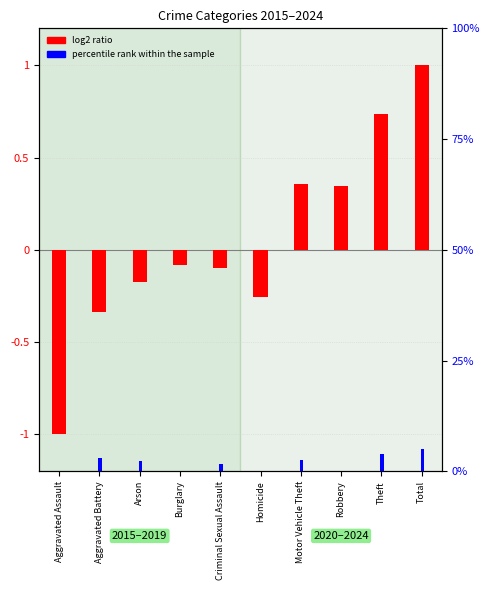

Does the chart contain stacked bars?

No